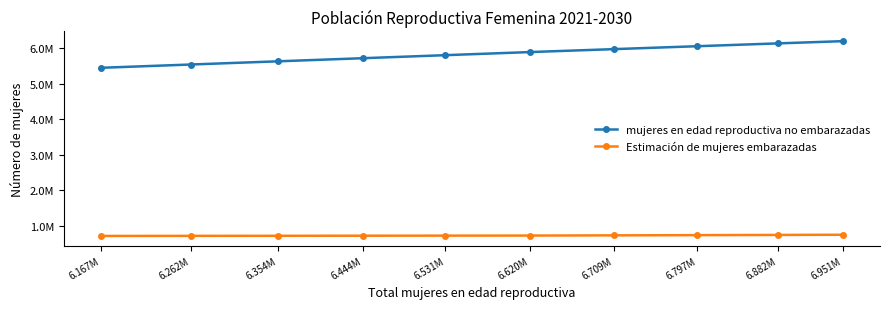

What is the average value of the Estimación de mujeres embarazadas series?

730526.9